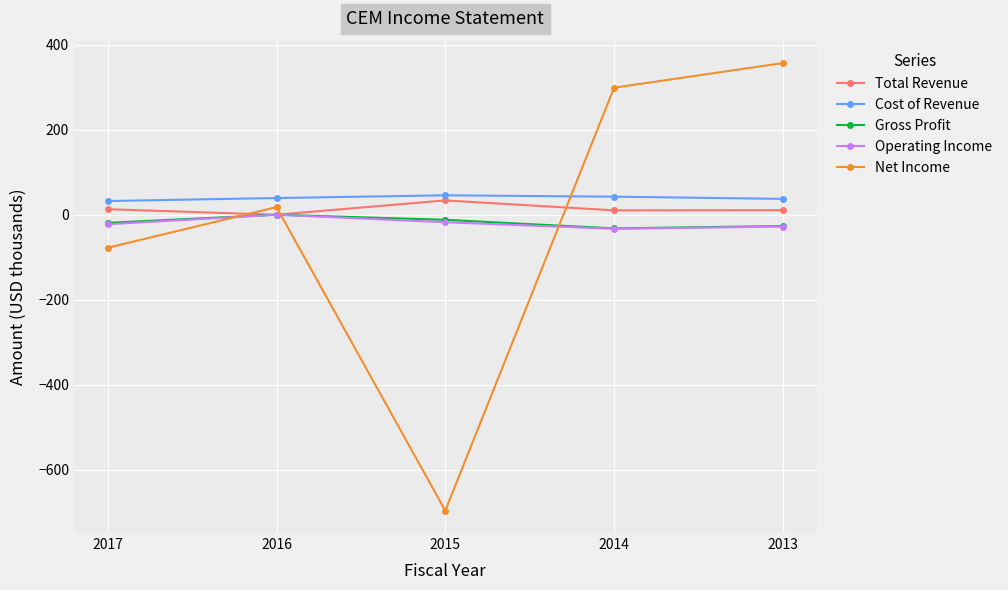

How many distinct data groups are displayed?

5